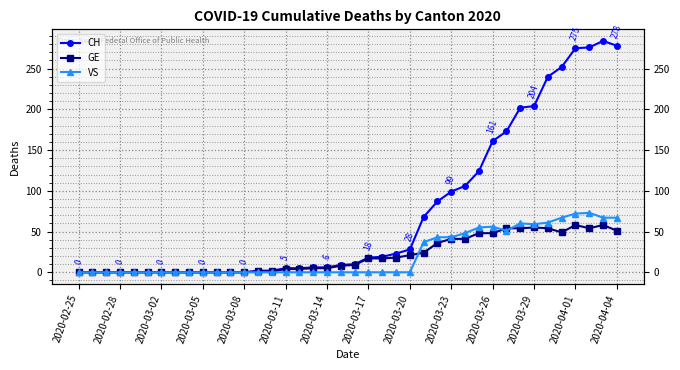

True or false: CH and GE cross at least once.

False